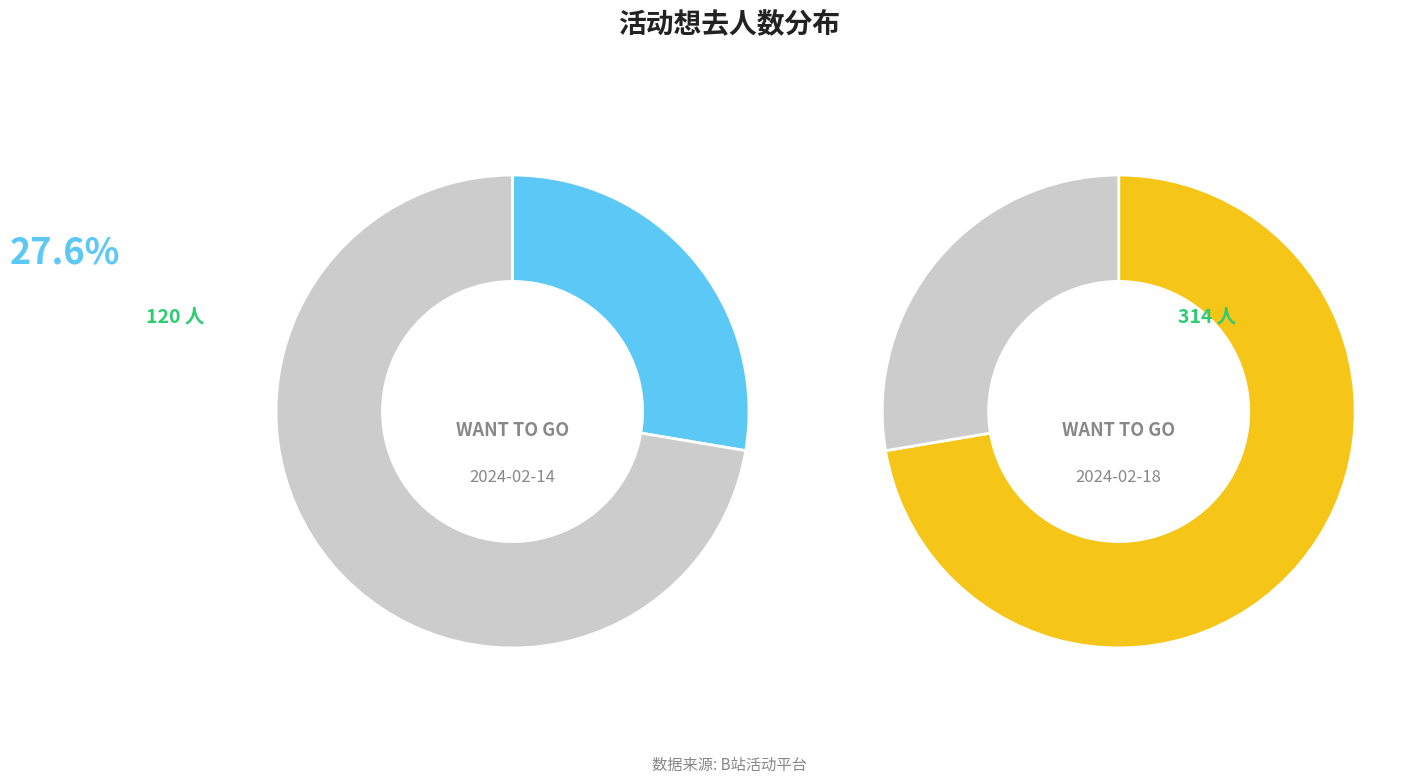

To the nearest percent, what is the average slice percentage?

50%